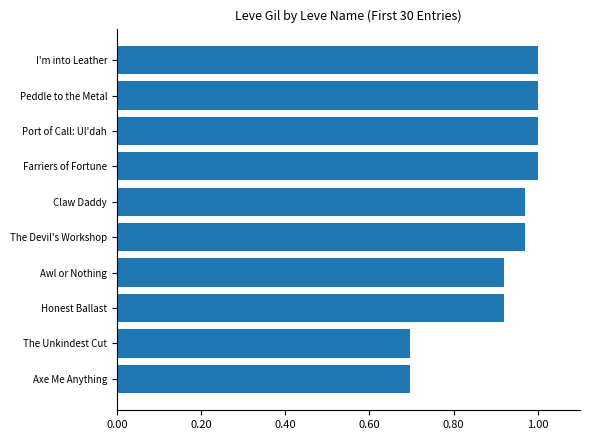

What is the difference between the maximum and minimum values?

0.3